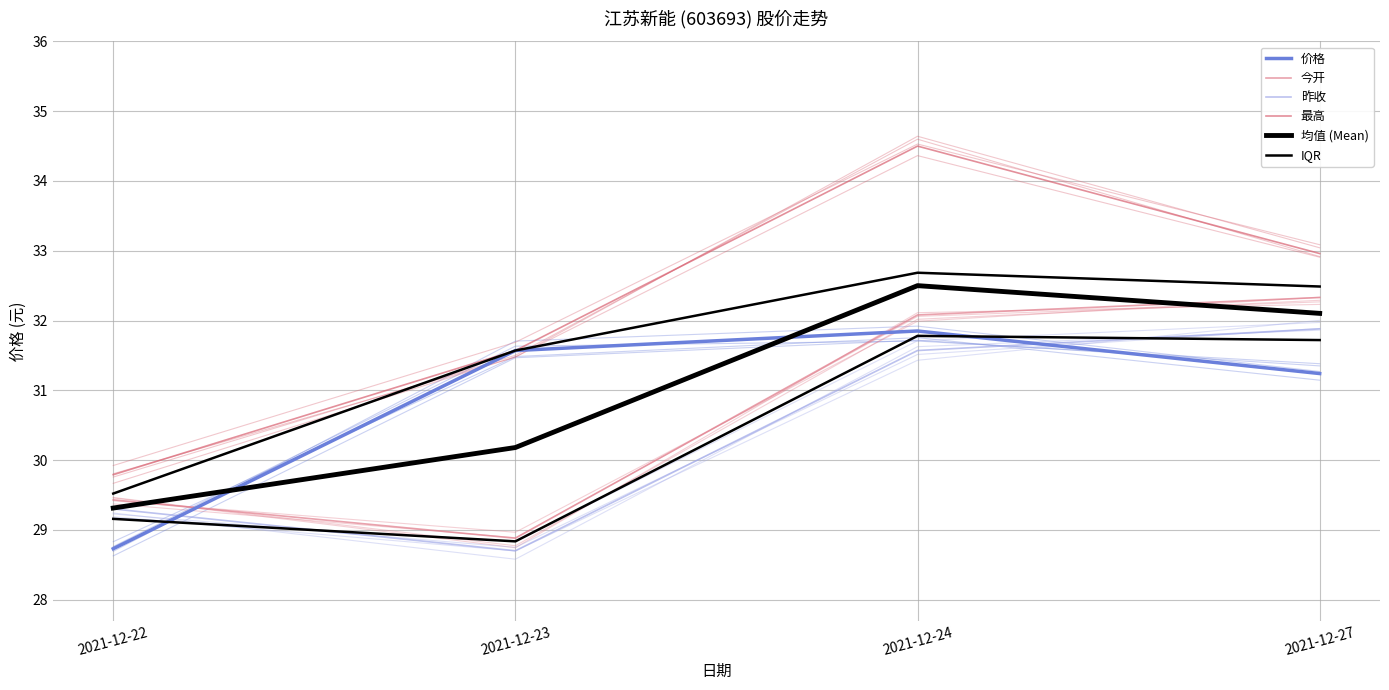

At which label is 最高 closest to 32?

2021-12-23